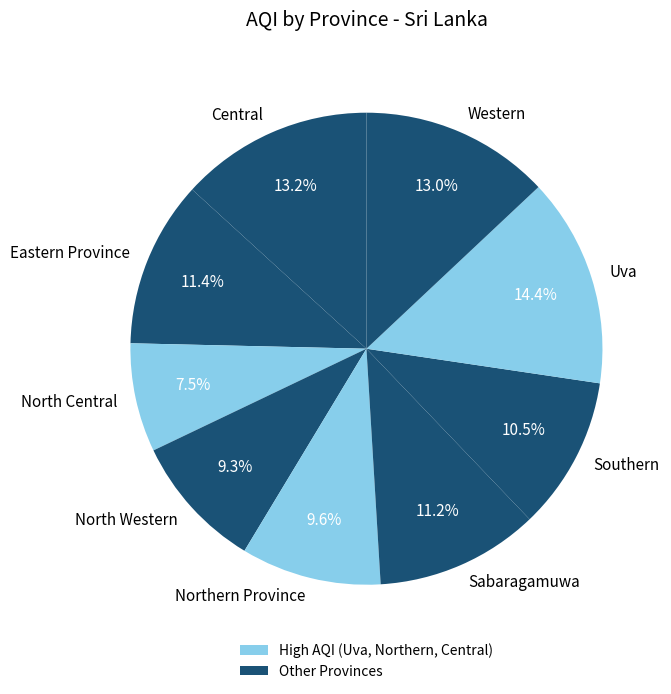

Which slice is the largest?

Uva